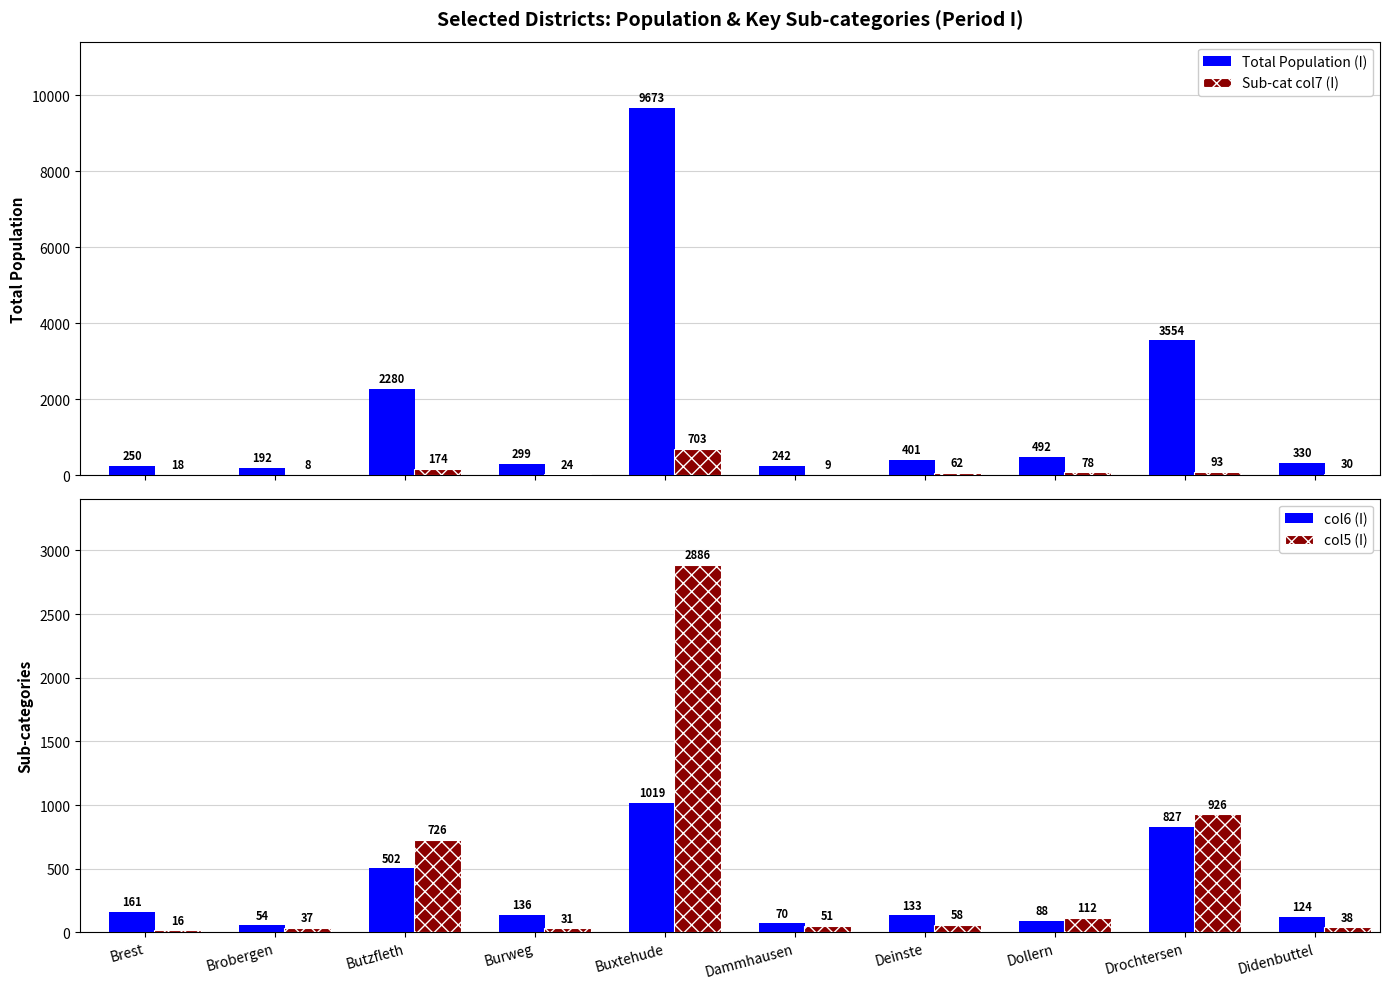

Between Buxtehude and Dammhausen, which is larger?

Buxtehude